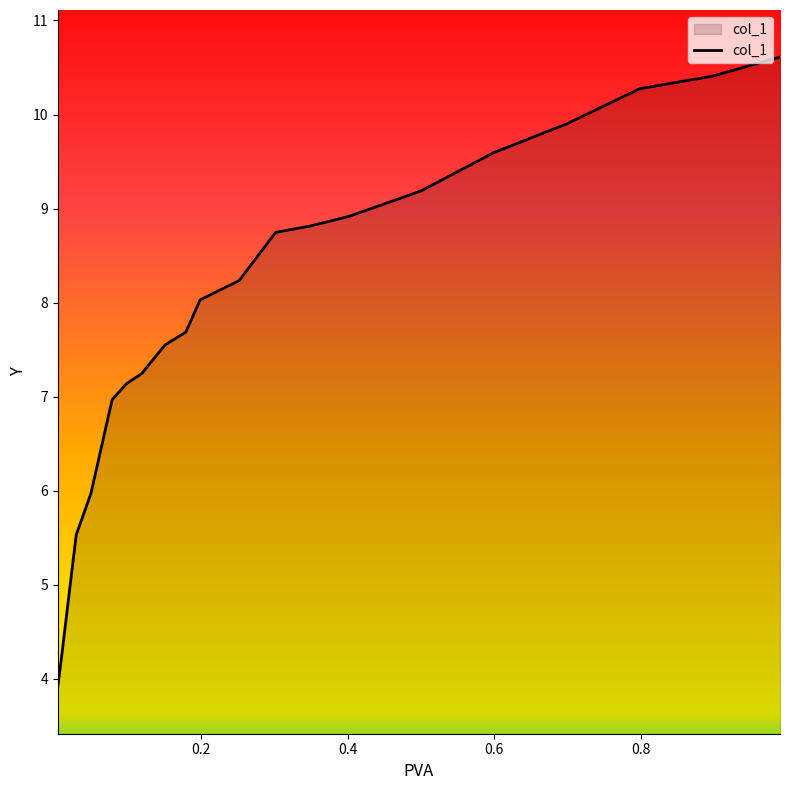

Count the number of values greater than 8.

11